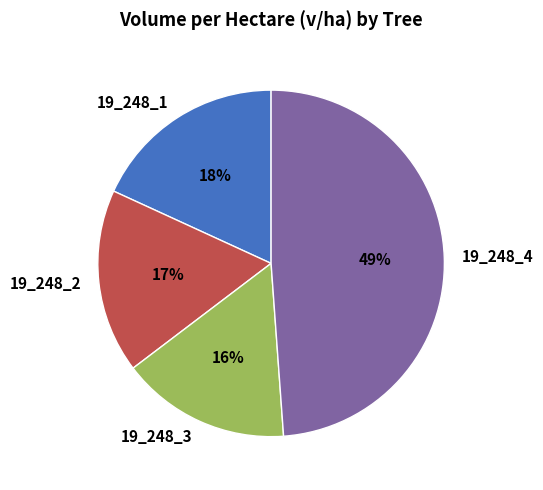

Is the sum of 19_248_4 and 19_248_2 greater than half?

Yes